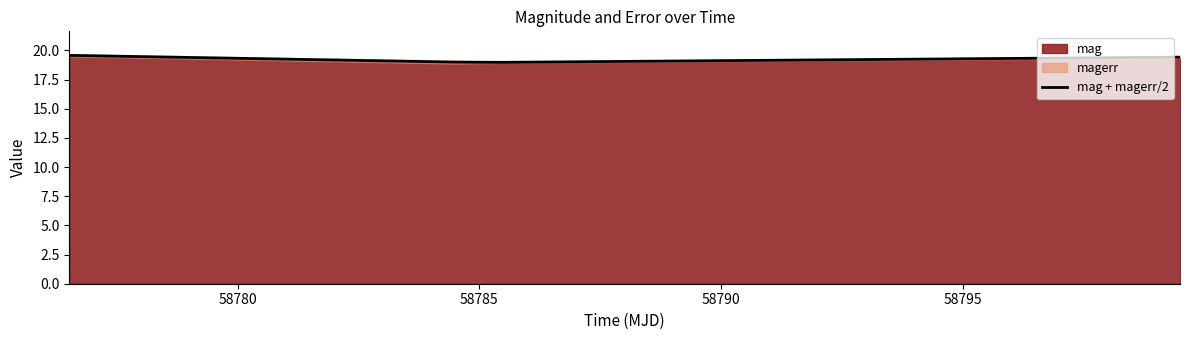

What is the minimum value for mag + magerr/2?

19.0